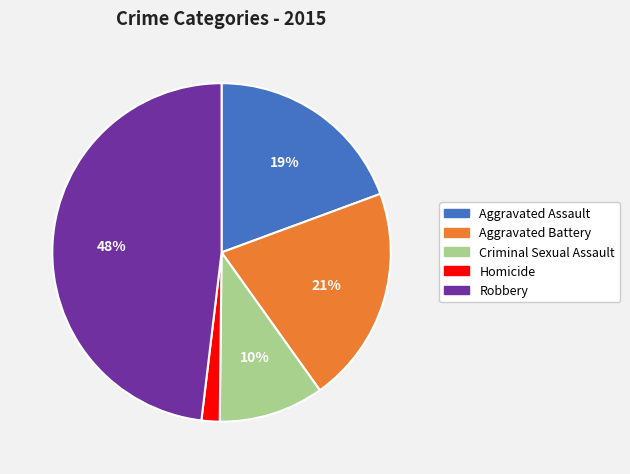

What is the smallest slice in the pie chart?

Homicide